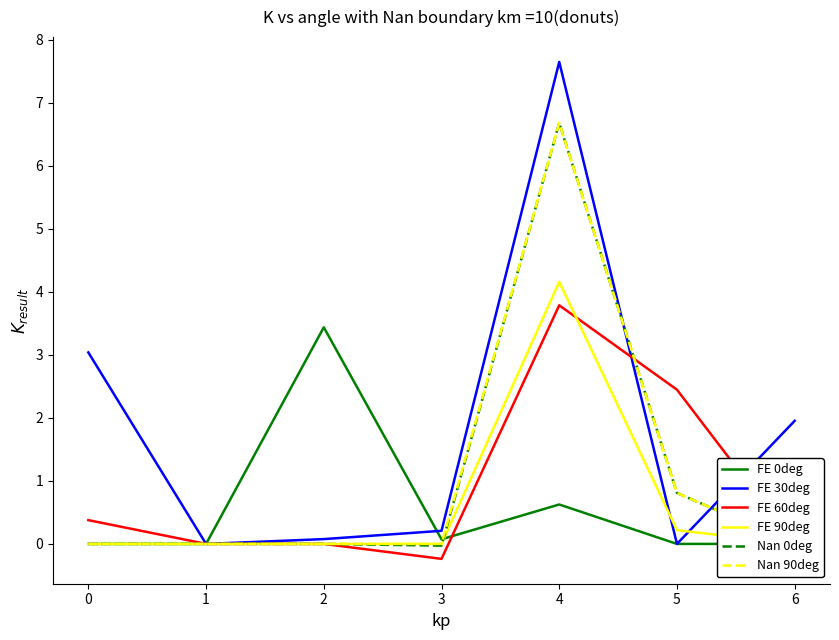

What is the maximum value for FE 60deg?

3.8